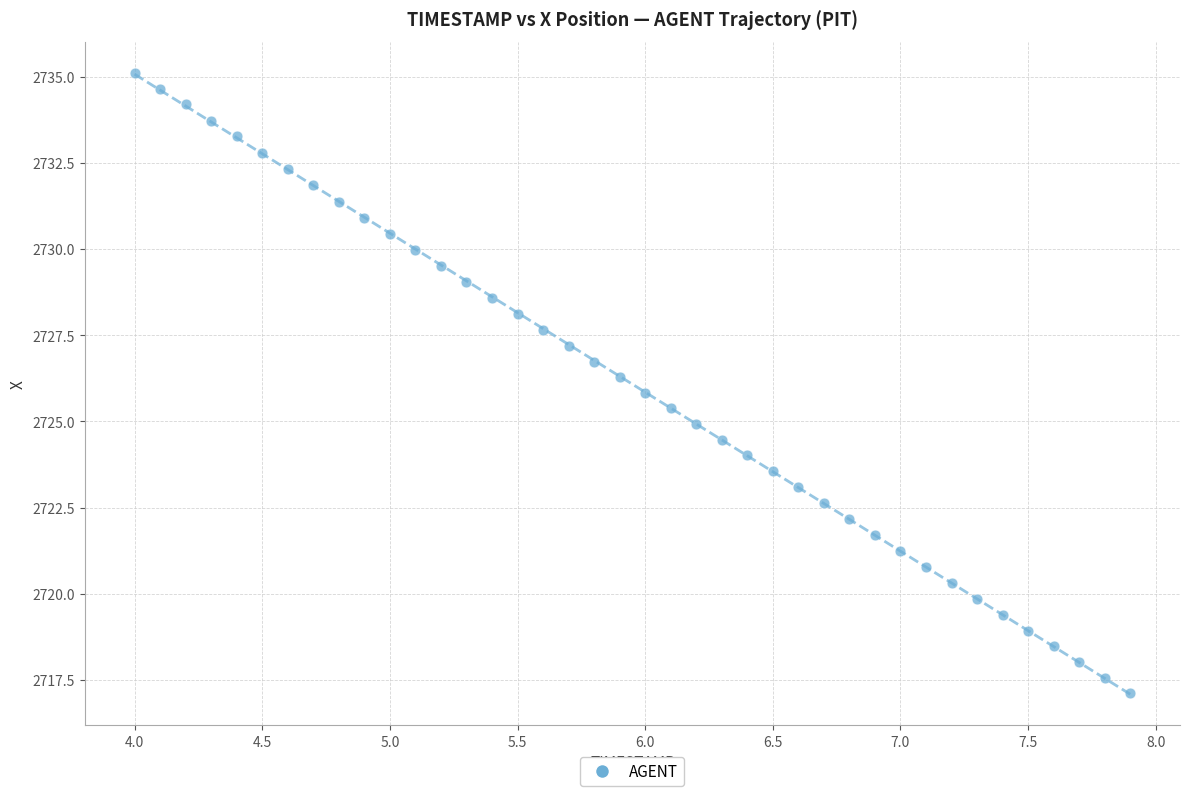

What is the range of X values (max minus min)?

3.9